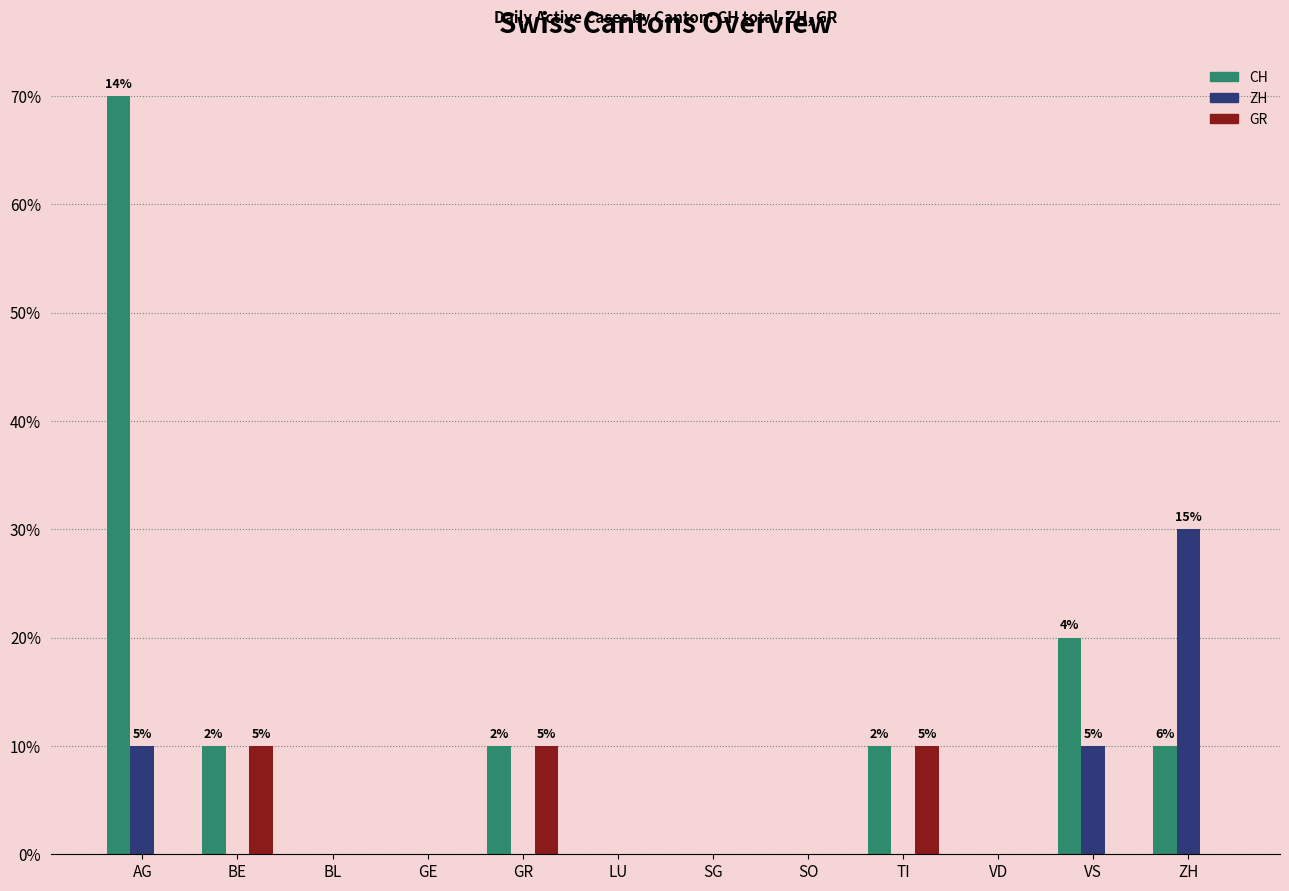

List the labels in order of CH value, largest first.

AG, VS, BE, GR, TI, ZH, BL, GE, LU, SG, SO, VD